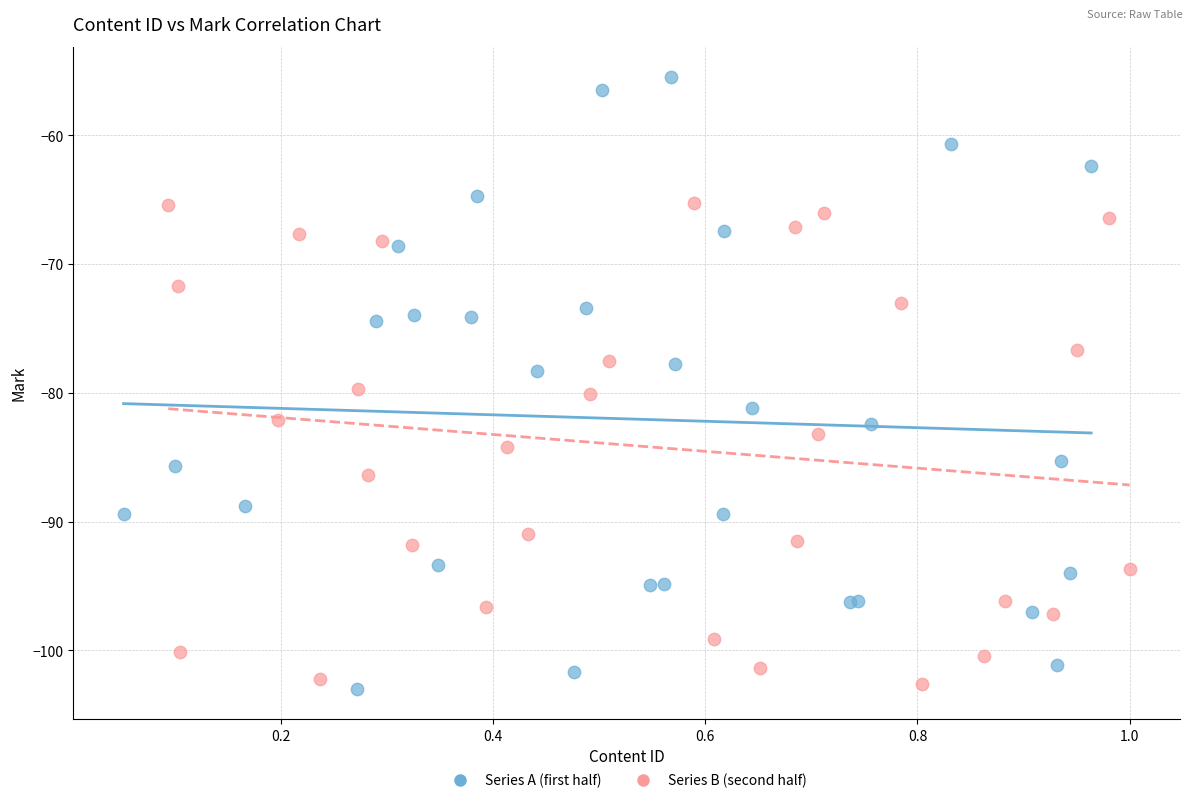

Which series has the largest Y range (max minus min)?

Series A (first half)